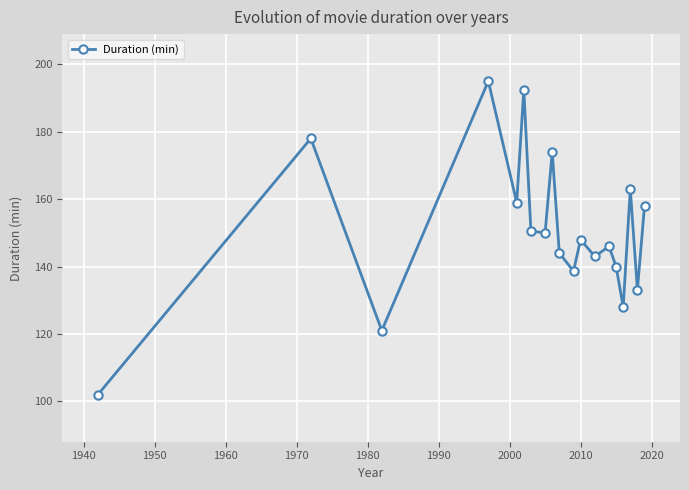

What is the average value?

150.7